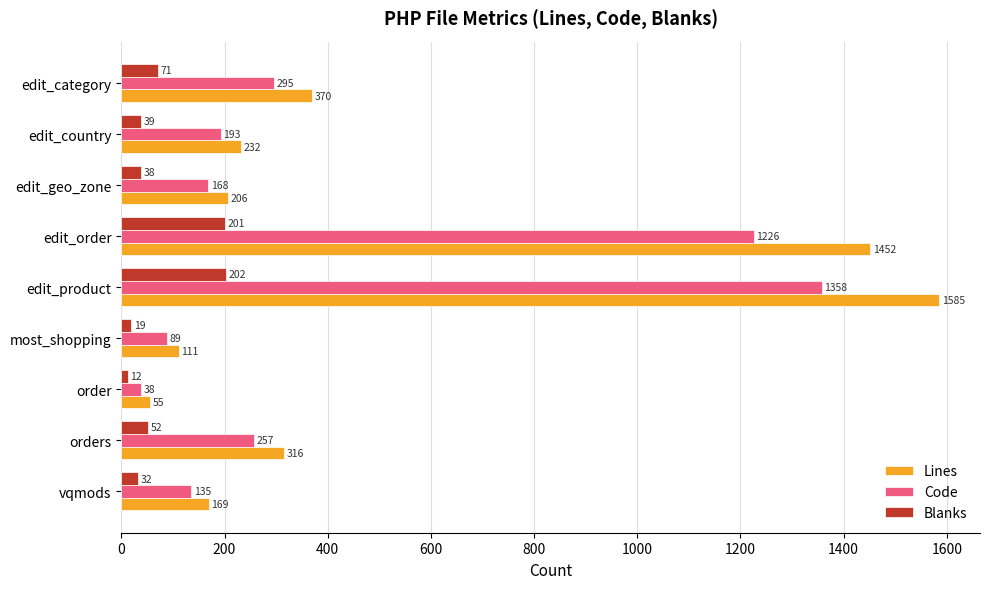

At which category is the sum across all series the highest?

edit_product